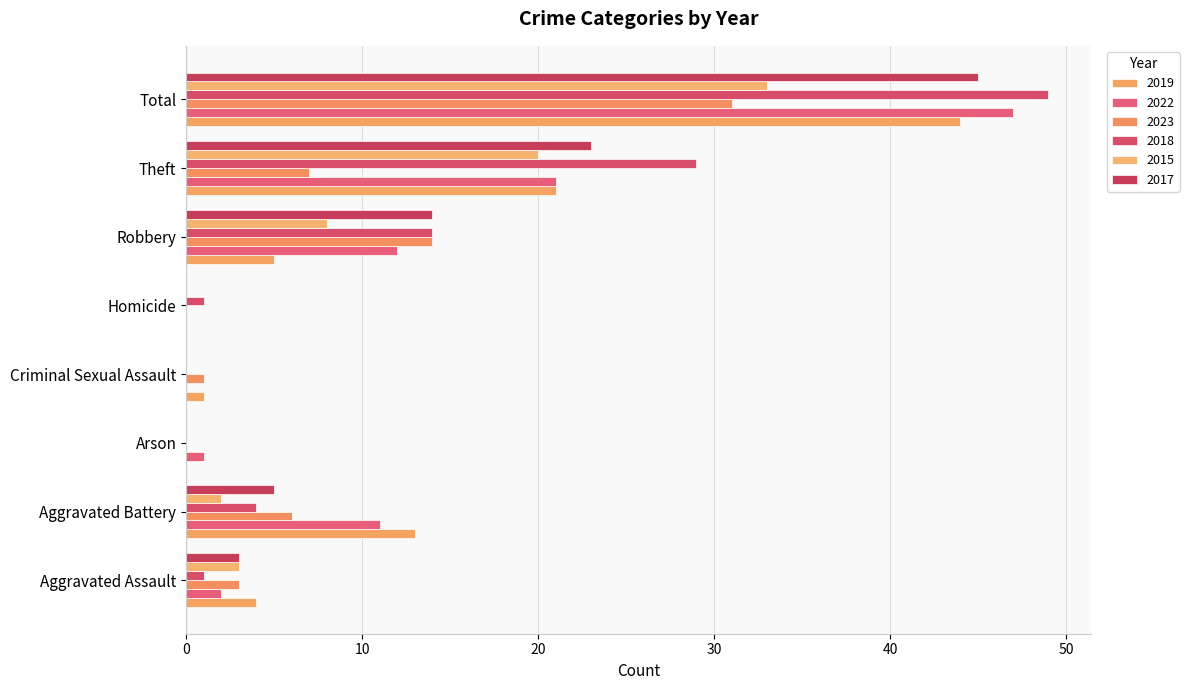

Count the number of categories in the chart.

8